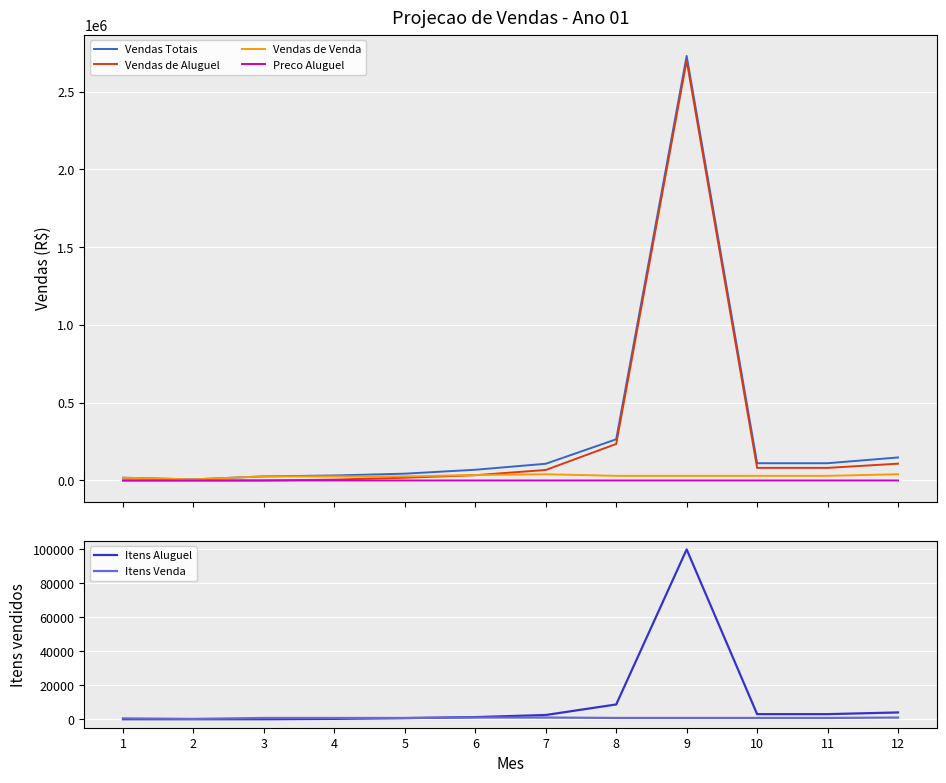

What is the maximum value for Itens Aluguel?

100000